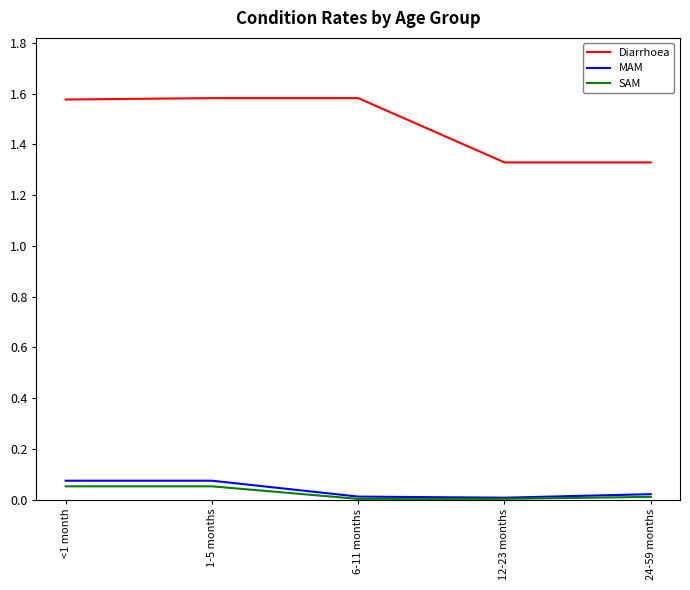

Which series has the widest spread of values?

Diarrhoea